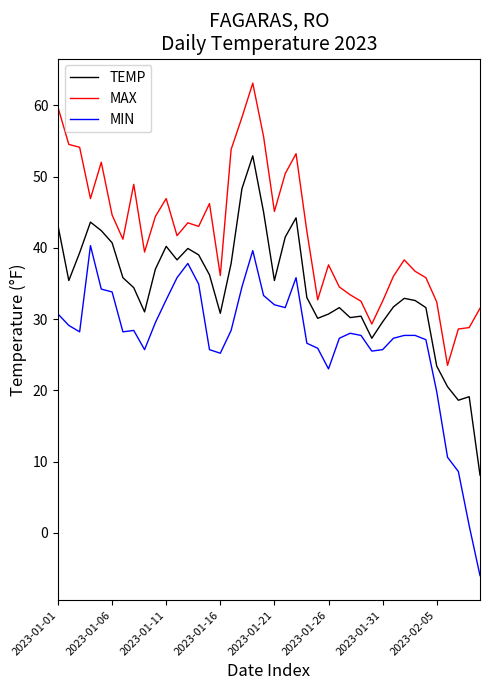

List the series in order of their peak value, lowest first.

MIN, TEMP, MAX